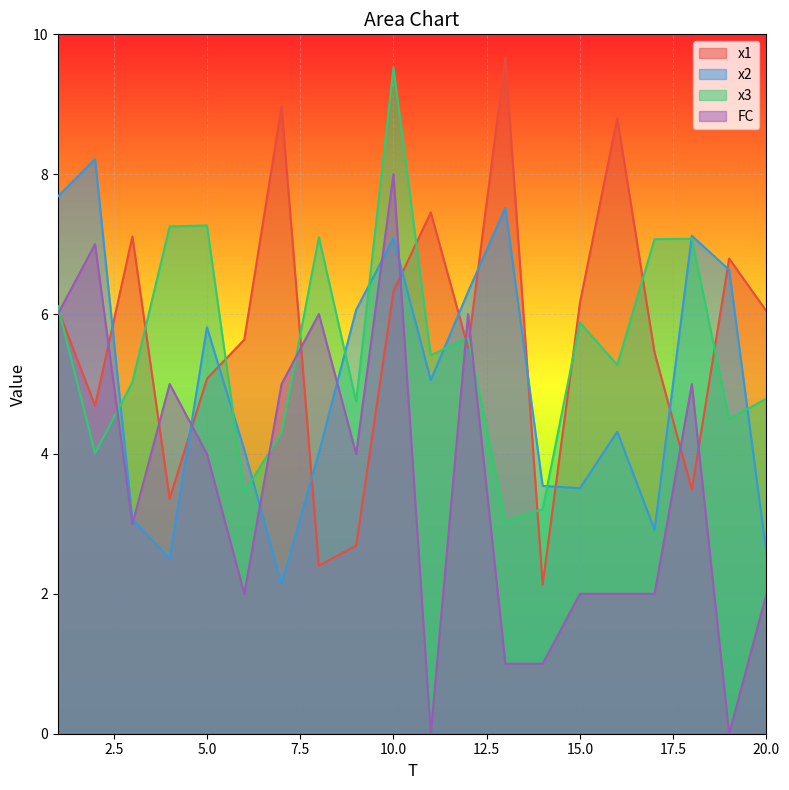

Is the value of FC at 19 greater than the value of x3 at 19?

No